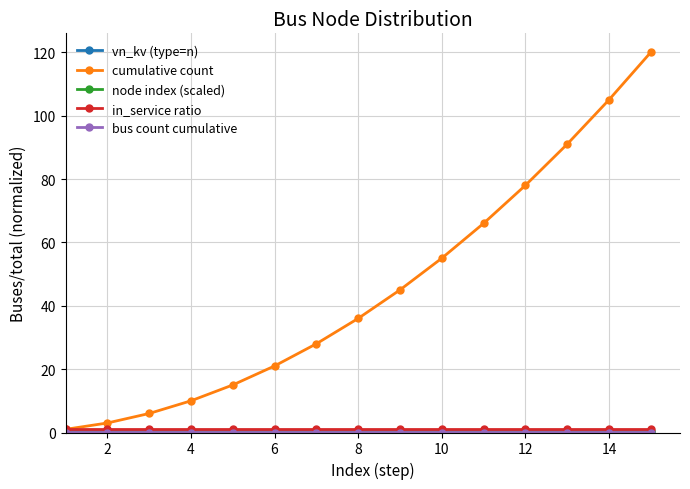

True or false: cumulative count has more than 2 points higher than both neighbors.

False